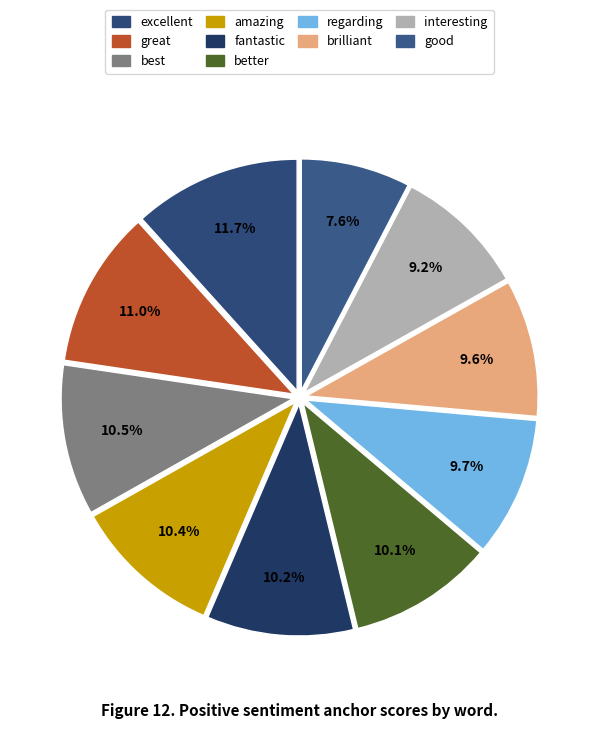

Combined, do best and better account for over 50%?

No